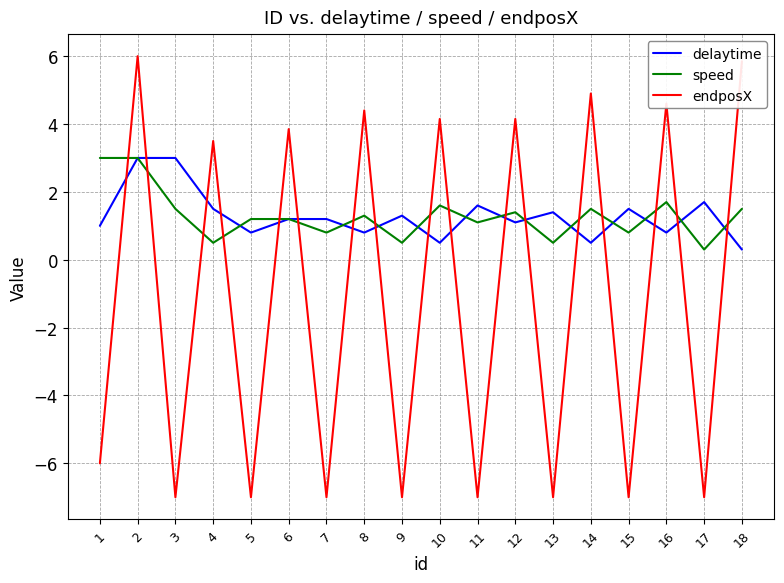

The value of delaytime at 10 is 0.5. True or false?

True